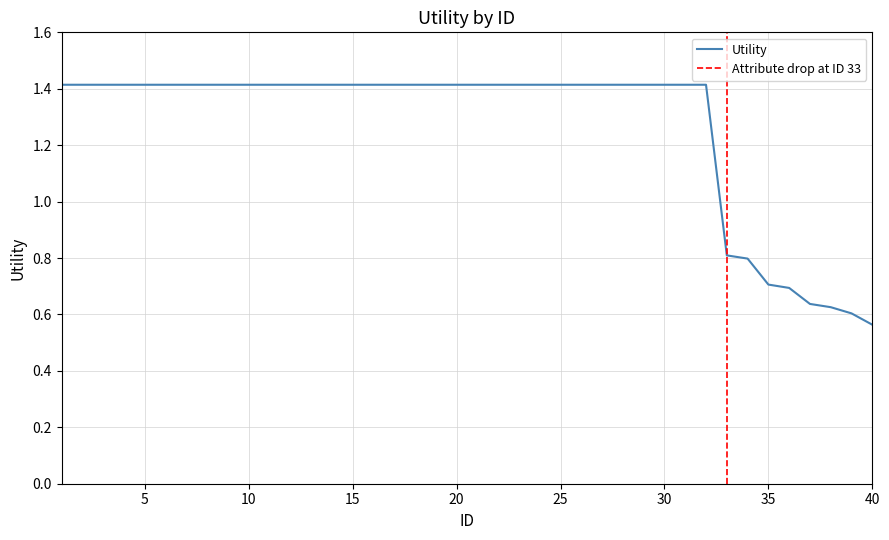

Between 3 and 5, which is larger?

3